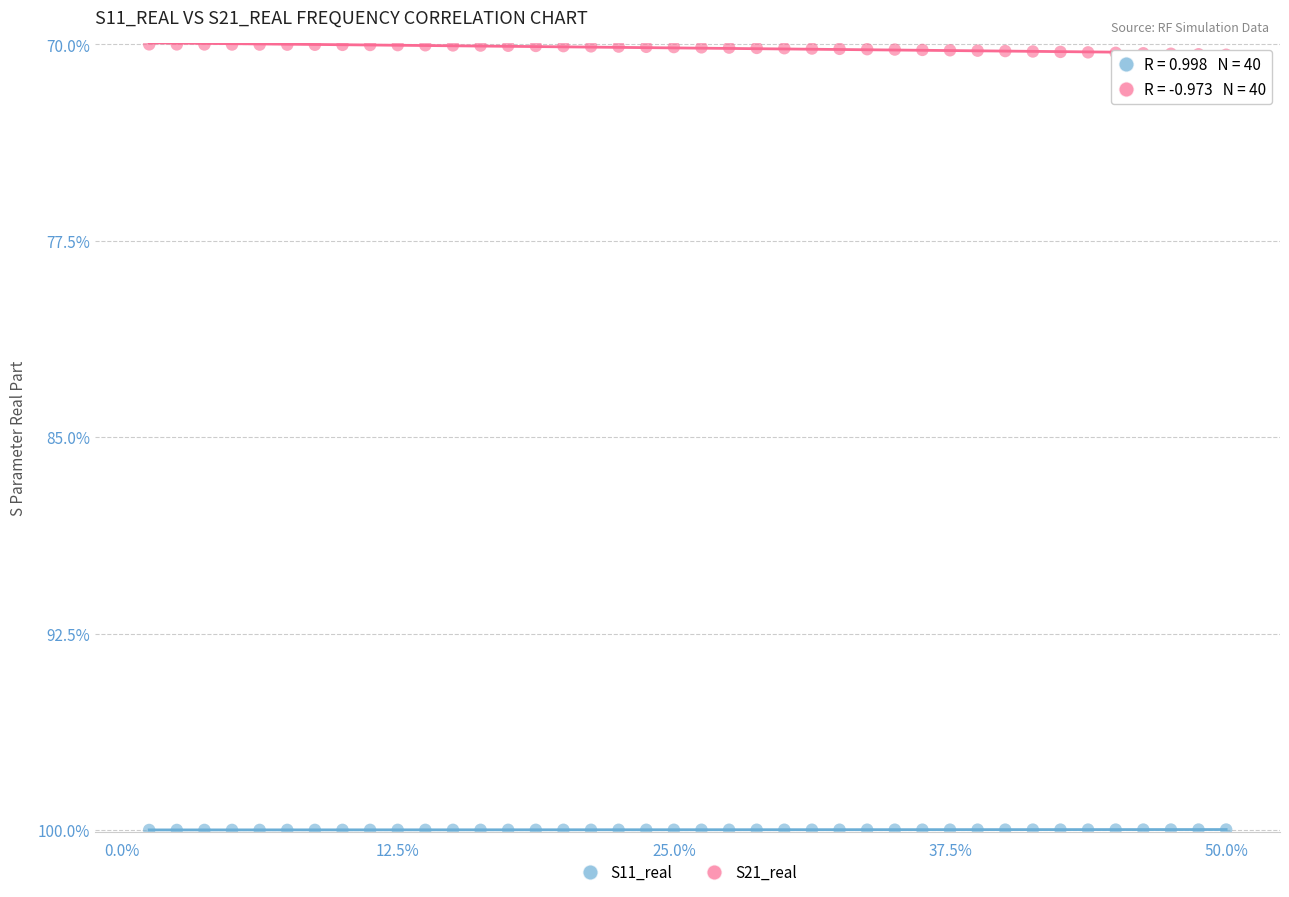

What are all the series names shown in the legend?

S11_real, S21_real